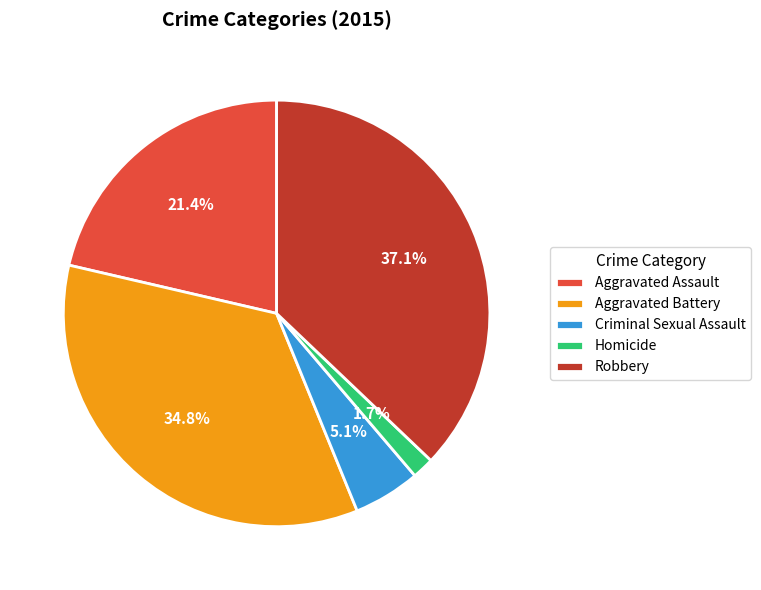

To the nearest percent, what is the difference between the Robbery and Aggravated Assault slice percentages?

16%